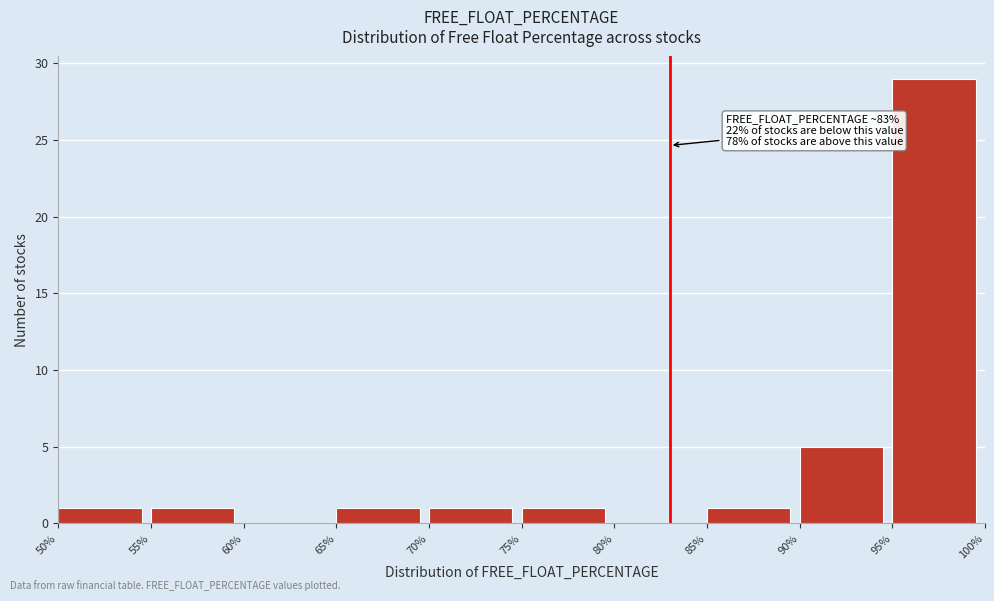

Which range on the x-axis has the tallest bar?

95% to 100%